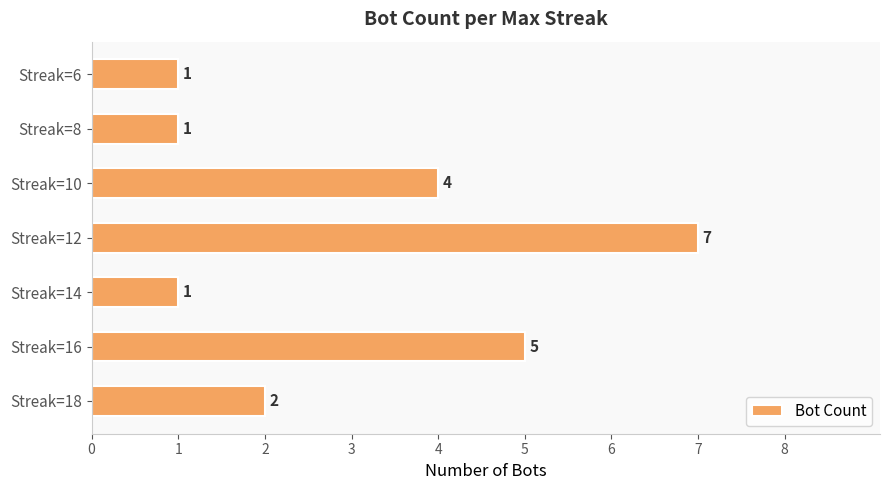

What is the difference between the second highest and minimum values?

4